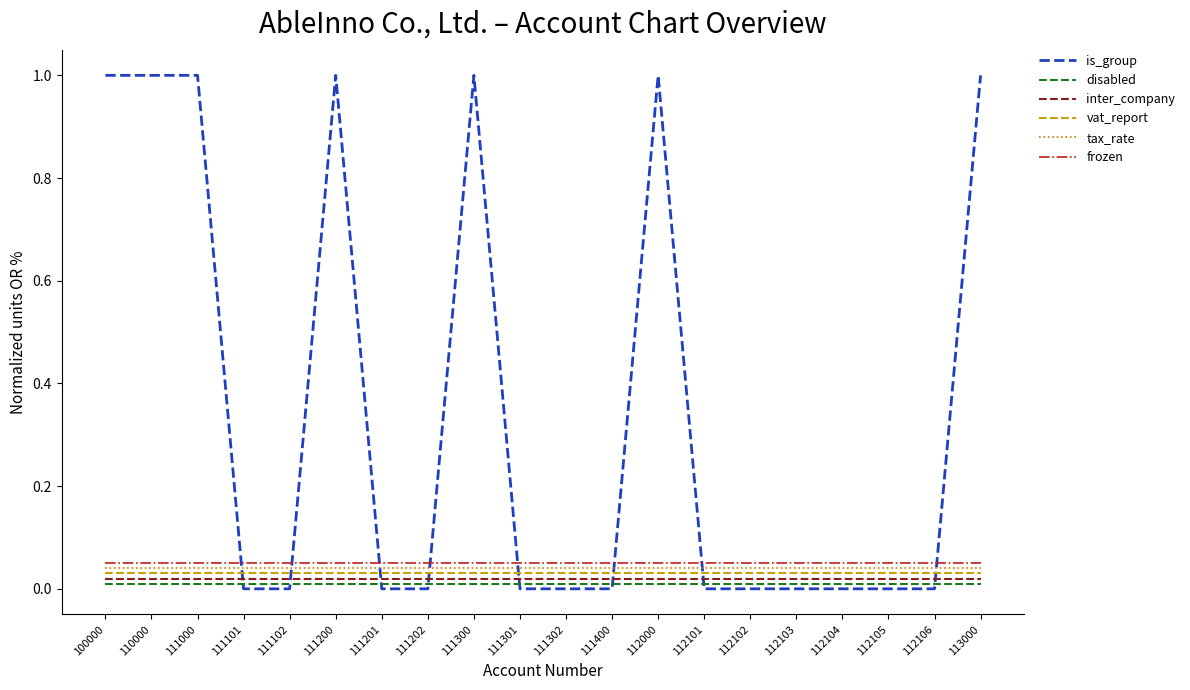

What is the maximum value shown in the chart?

1.0